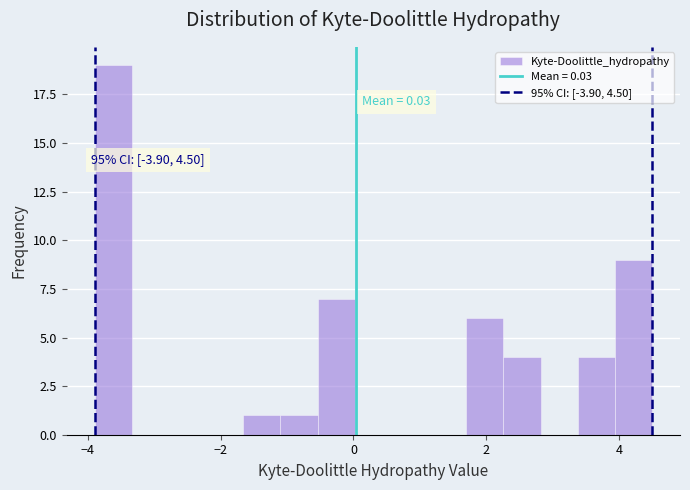

Read against the x-axis, roughly where is the centre of the tallest bar?

-3.6